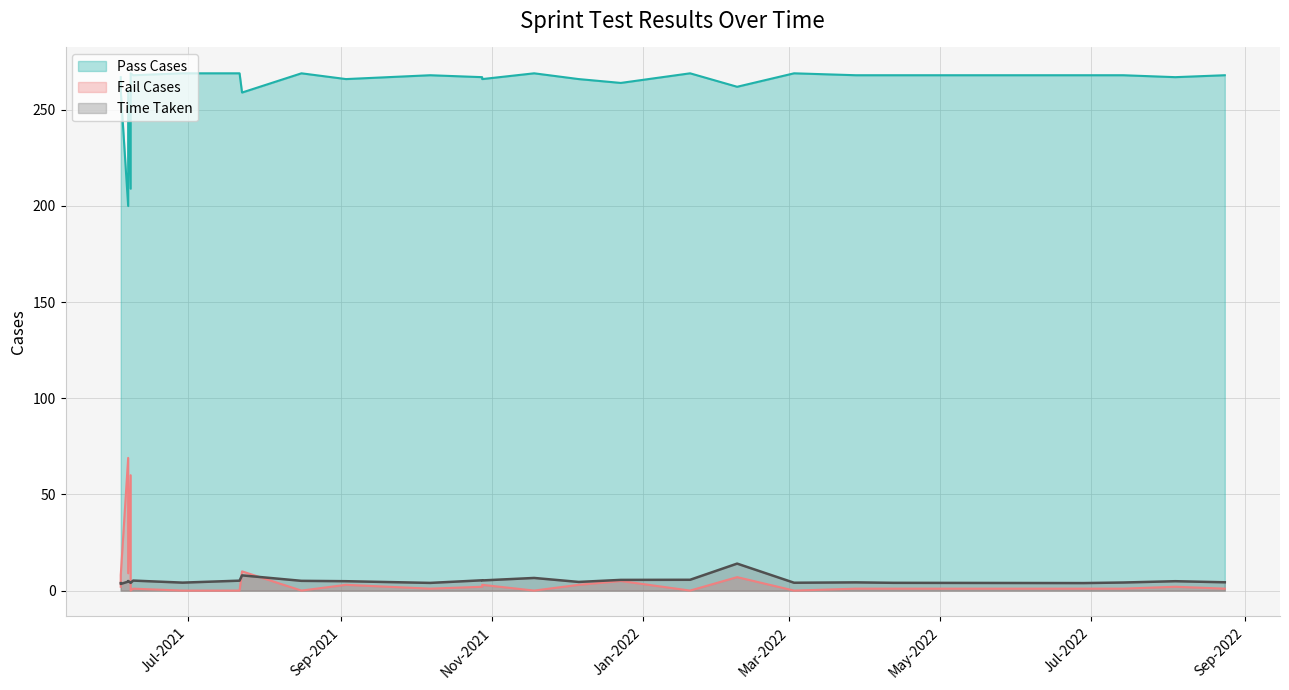

At how many categories does at least one series exceed 255?

25